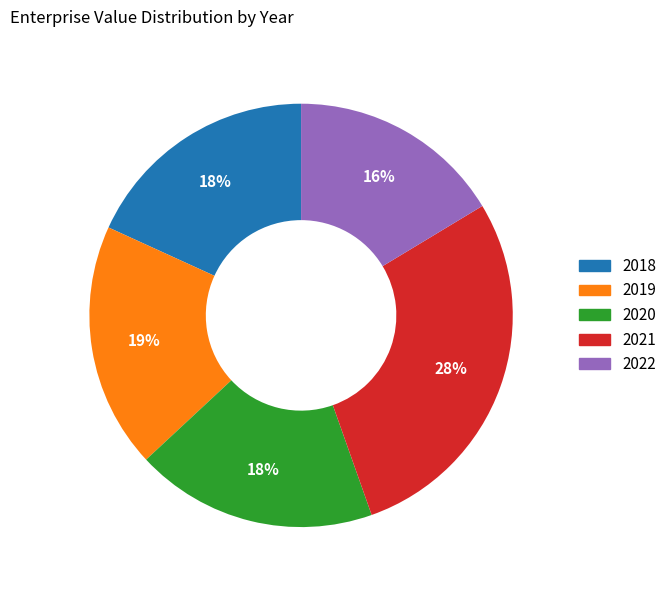

Count the number of slices in the pie.

5